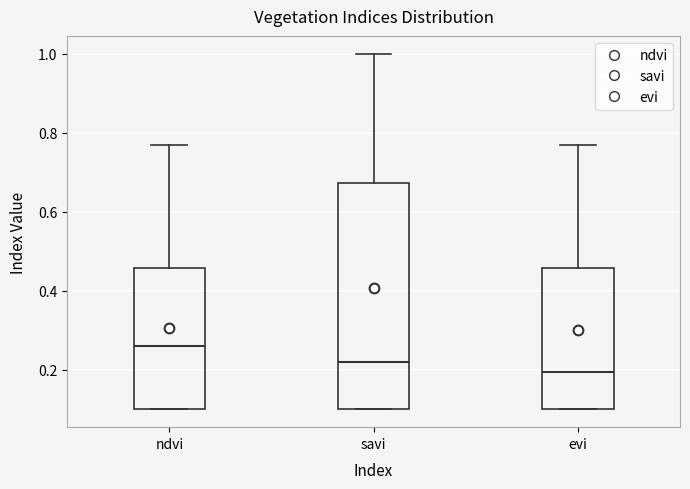

Reading left to right, transcribe this box plot: for each box, give where its median line is, the range the box spans, and where its two whiskers end, as read against the y-axis. The values are not printed on the chart, so give them approximately, as read against the axis.

ndvi: median 0.26, box 0.10 to 0.46, whiskers 0.10 to 0.78
savi: median 0.22, box 0.10 to 0.68, whiskers 0.10 to 1.00
evi: median 0.20, box 0.10 to 0.46, whiskers 0.10 to 0.78